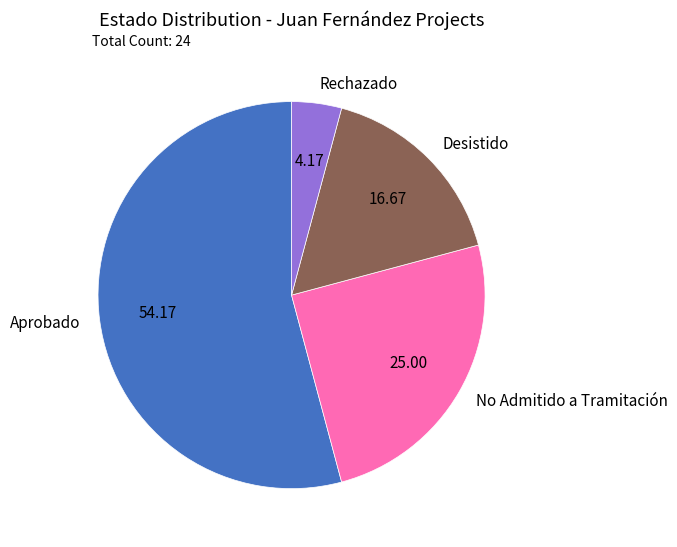

True or false: Desistido accounts for 17% of the total.

True